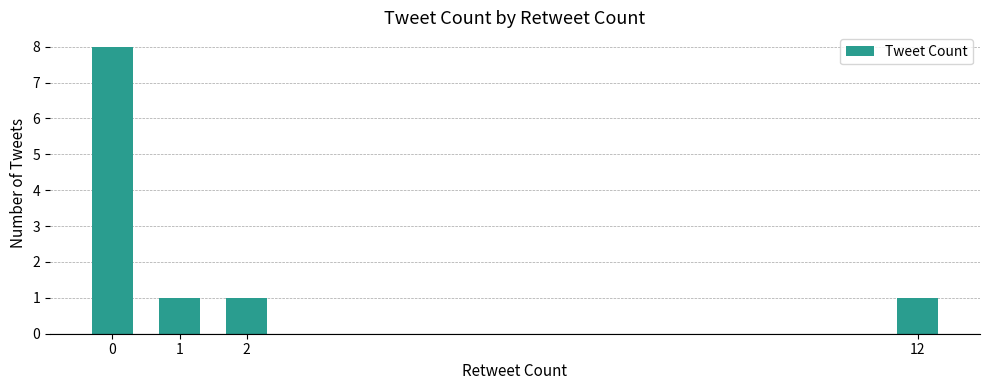

What is the difference between the maximum and minimum values?

7